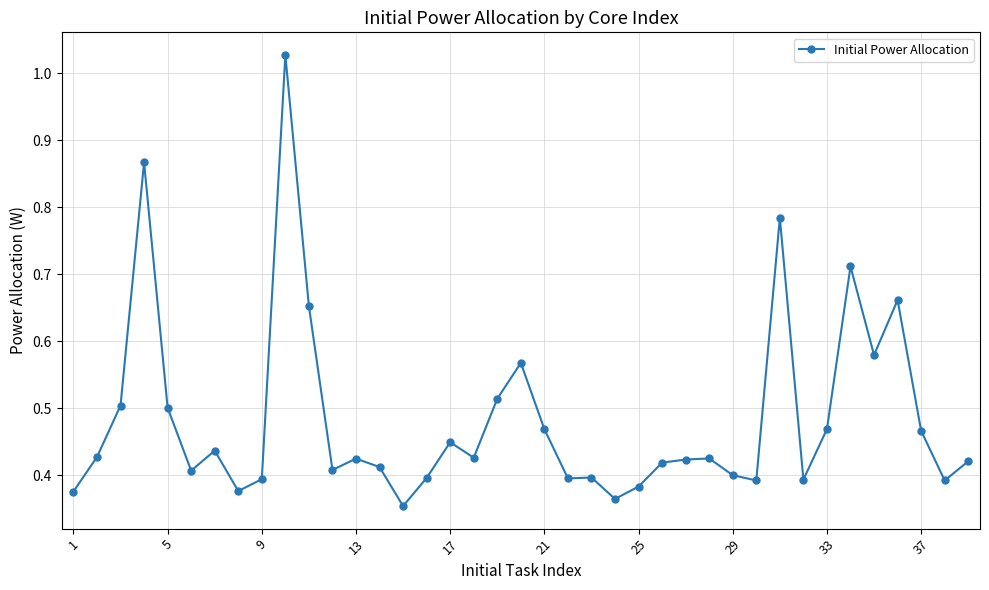

True or false: there are more than 2 points higher than both neighbors.

True